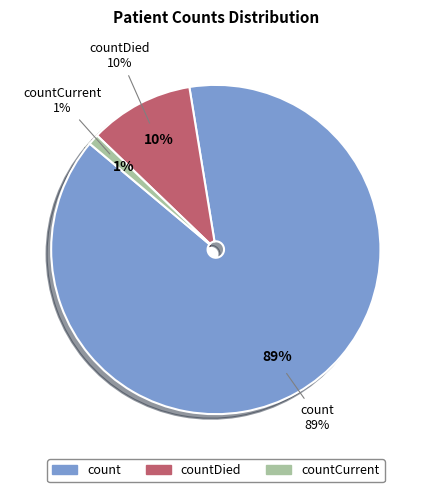

To the nearest percent, what portion does count represent?

89%